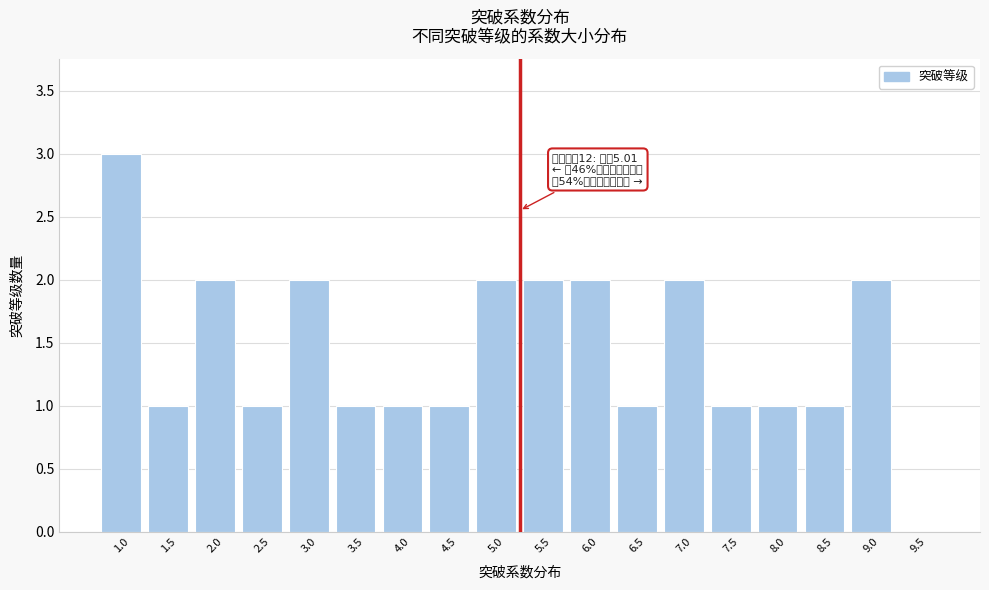

Reading left to right, transcribe all the data shown in this chart.

1.0=3	1.5=1	2.0=2	2.5=1	3.0=2	3.5=1	4.0=1	4.5=1	5.0=2	5.5=2	6.0=2	6.5=1	7.0=2	7.5=1	8.0=1	8.5=1	9.0=2	9.5=0